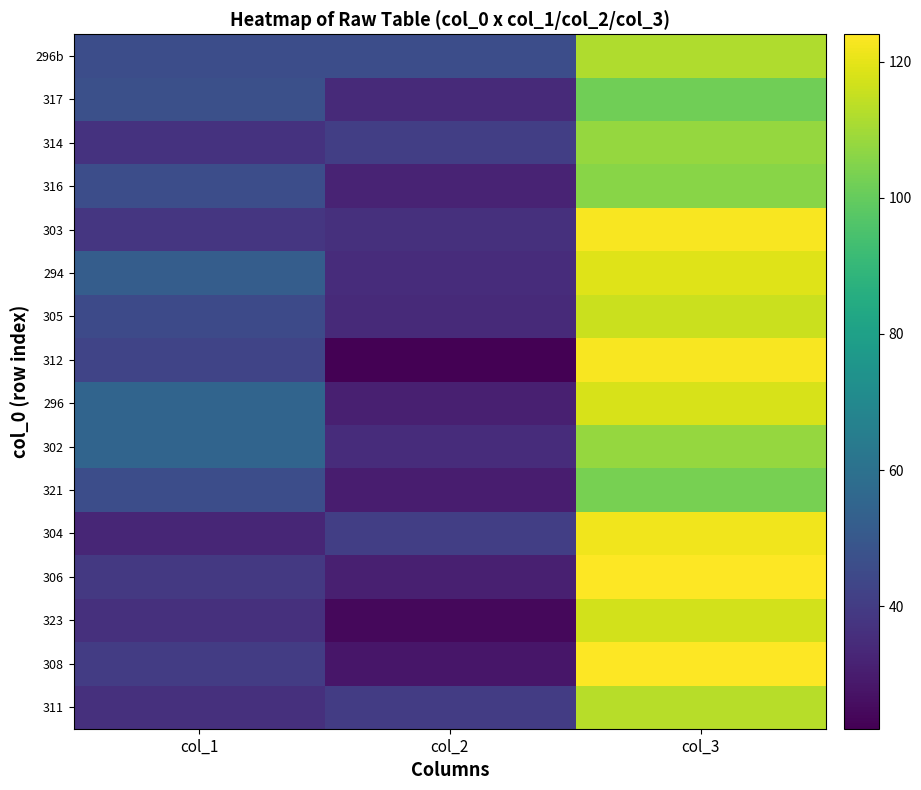

Which label corresponds to the largest value in the chart?

col_3